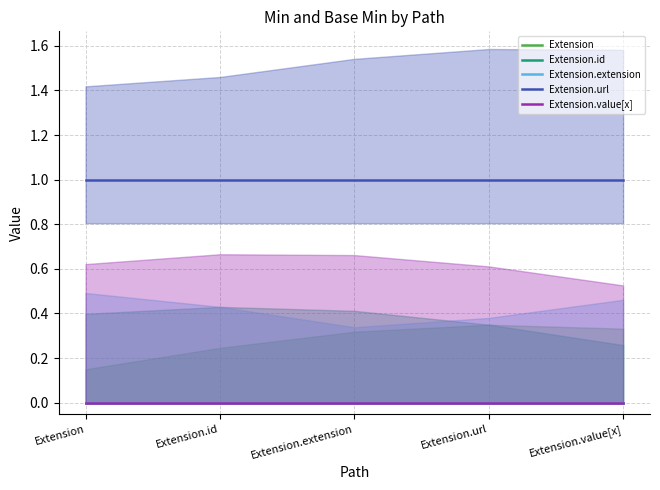

What is the spread (max minus min) of values at Extension.value[x]?

1